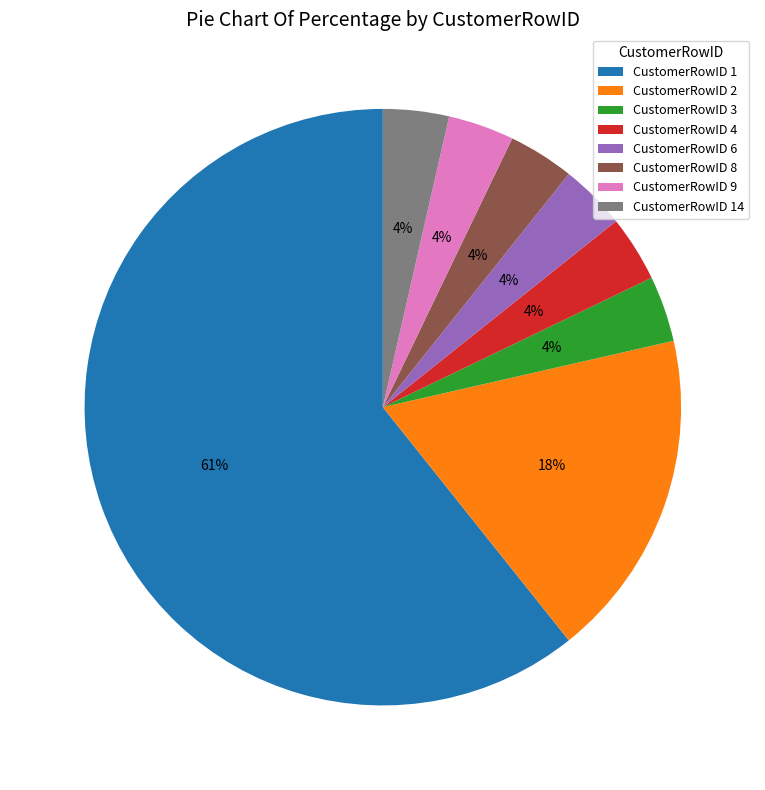

Do CustomerRowID 6 and CustomerRowID 3 together represent more than half of the pie?

No